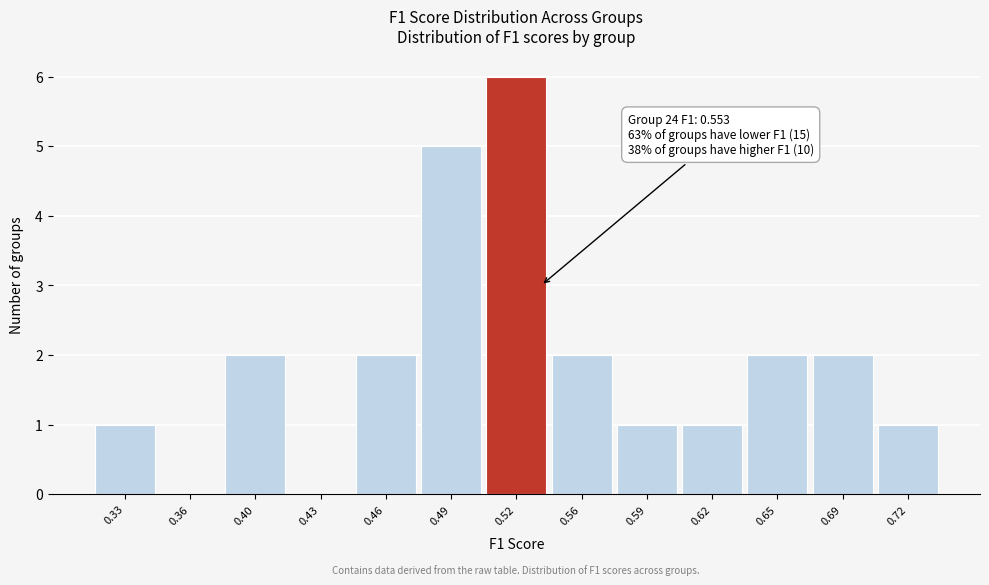

Reading left to right, extract all data points from this chart.

0.33=1	0.36=0	0.40=2	0.43=0	0.46=2	0.49=5	0.52=6	0.56=2	0.59=1	0.62=1	0.65=2	0.69=2	0.72=1